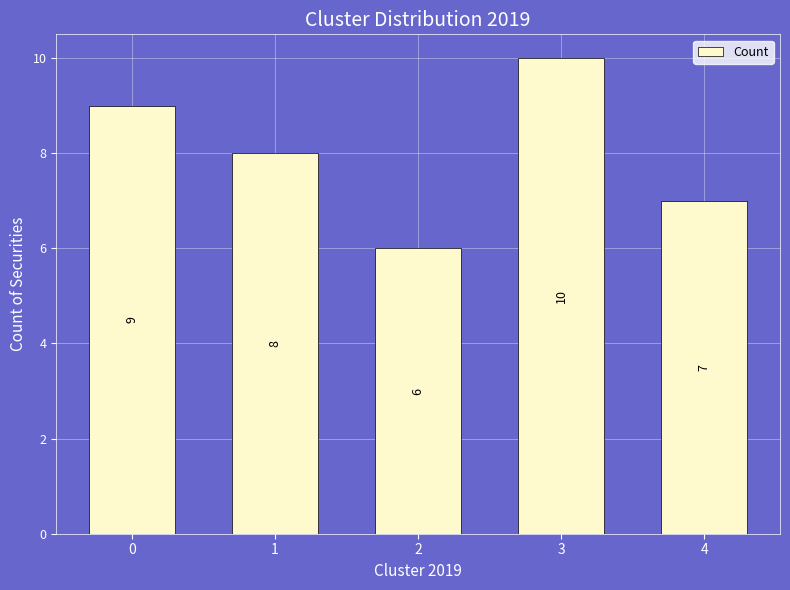

What is the change in value from 3 to 4?

-3